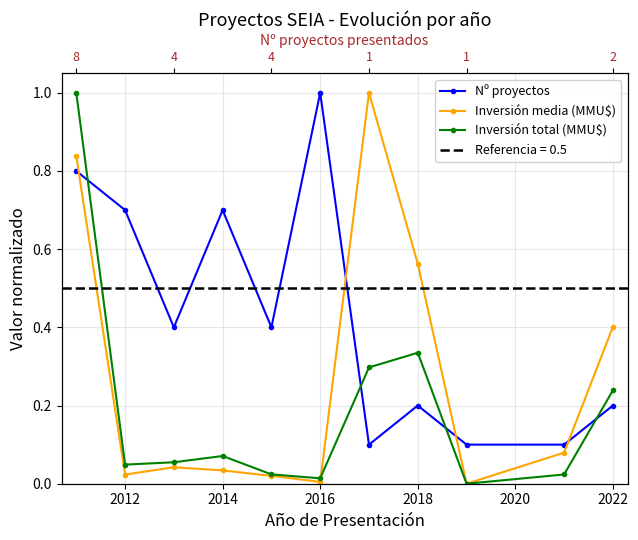

Which series ends up on top after the final intersection of Inversión media (MMU$) and Inversión total (MMU$)?

Inversión media (MMU$)